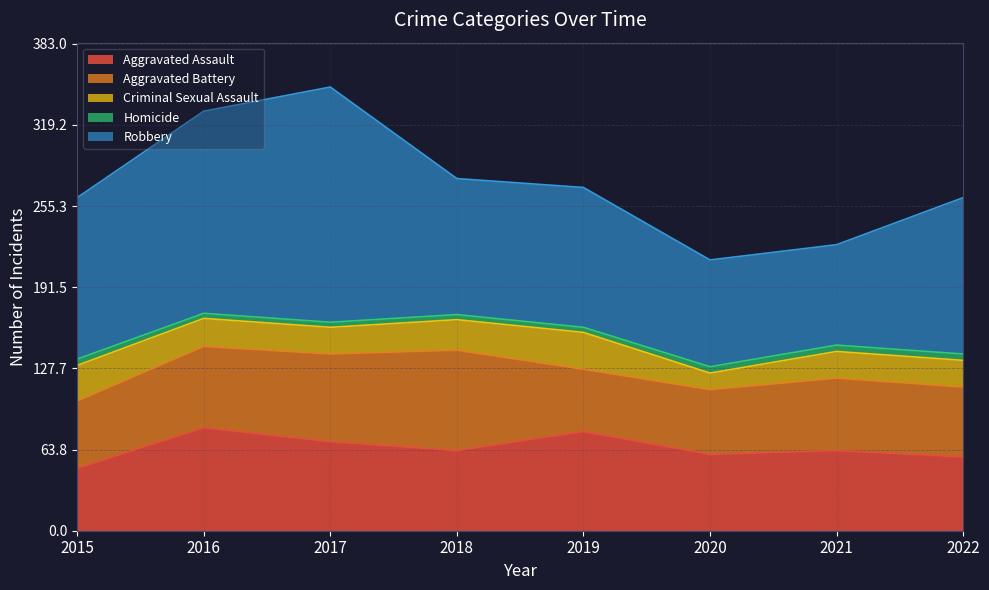

How many interior local peaks does the Aggravated Battery series have?

2